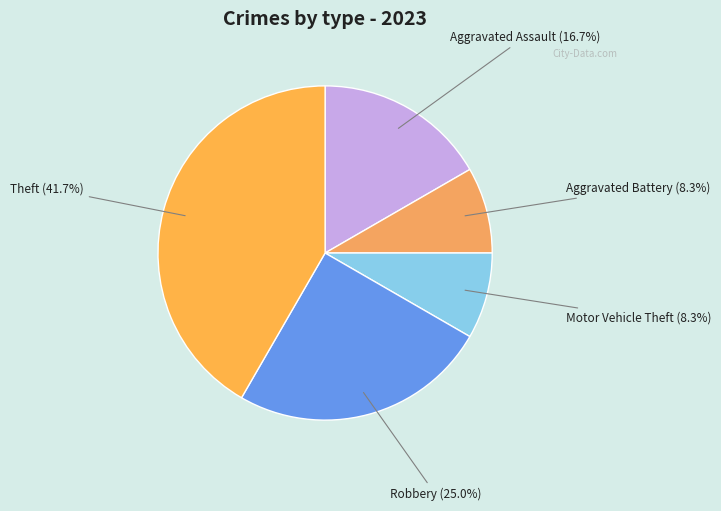

Which category has the biggest portion of the pie?

Theft